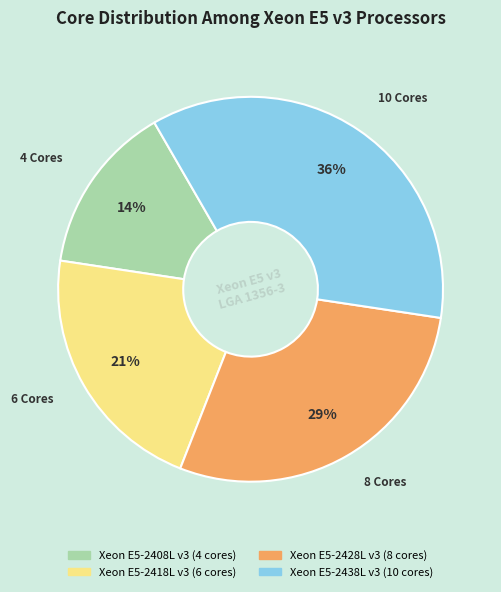

How many segments does this pie chart have?

4